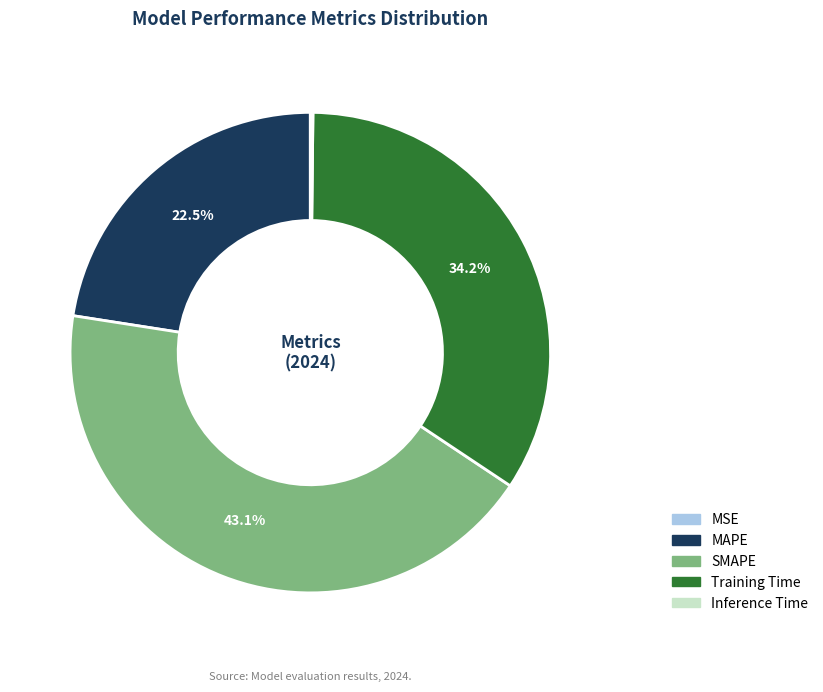

What is the largest slice in the pie chart?

SMAPE